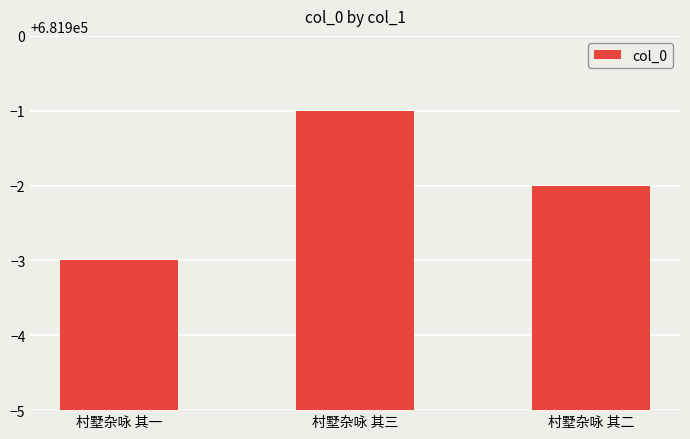

At which label does the data first exceed 681898?

村墅杂咏 其三